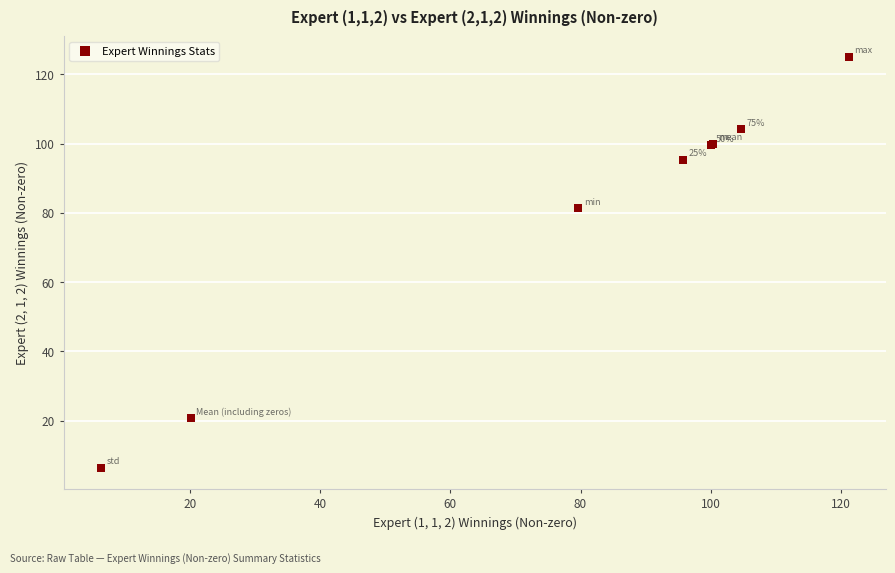

What Y value in the scatter plot is closest to 65?

81.3